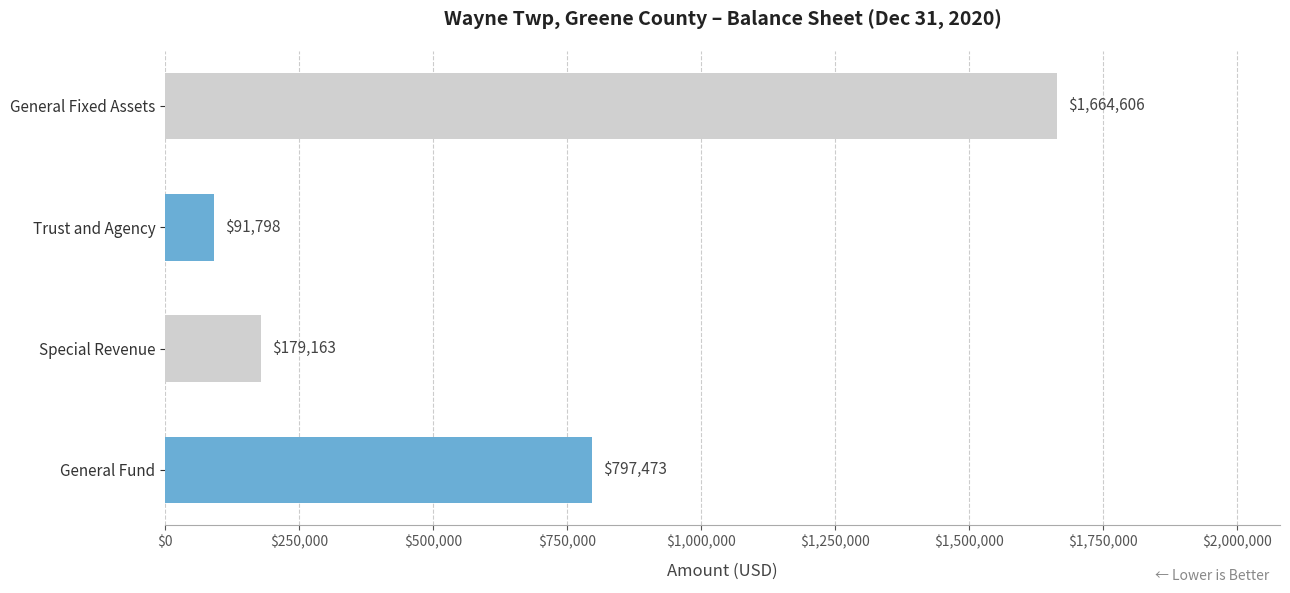

Reading bottom to top, what are all the values shown in this chart?

797473	179163	91798	1664606